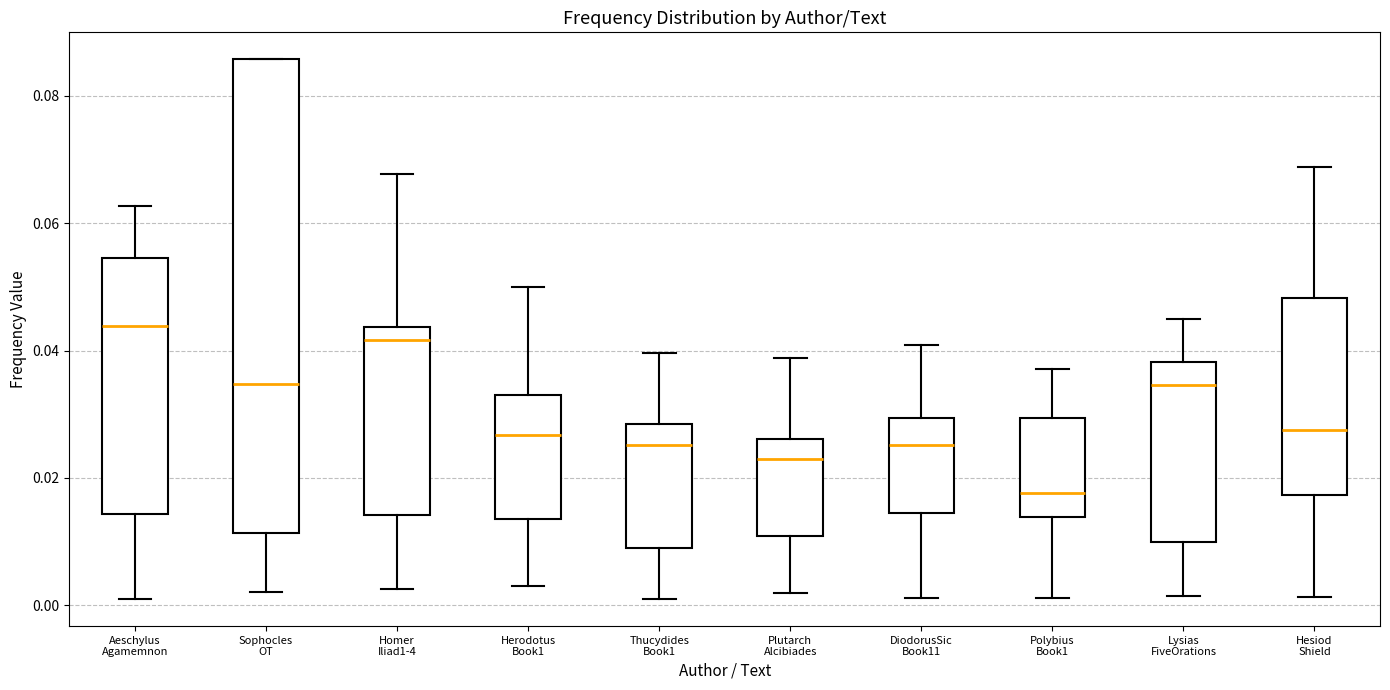

Comparing the boxes themselves (not the whiskers), which one is the tallest?

Sophocles OT